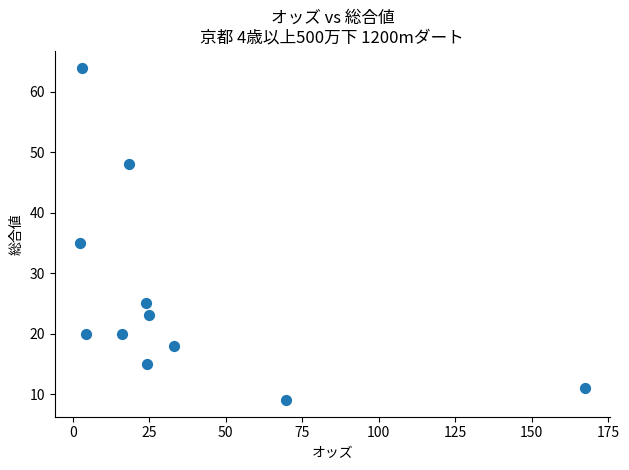

What is the average Y value?

26